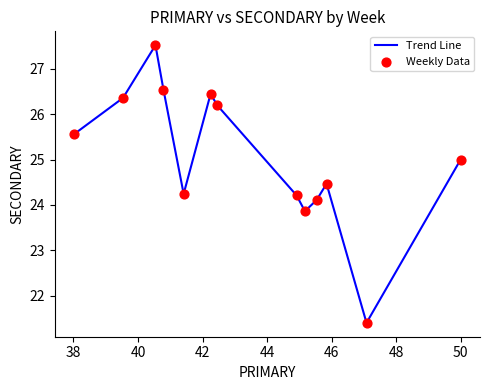

What is the smallest value displayed?

21.4